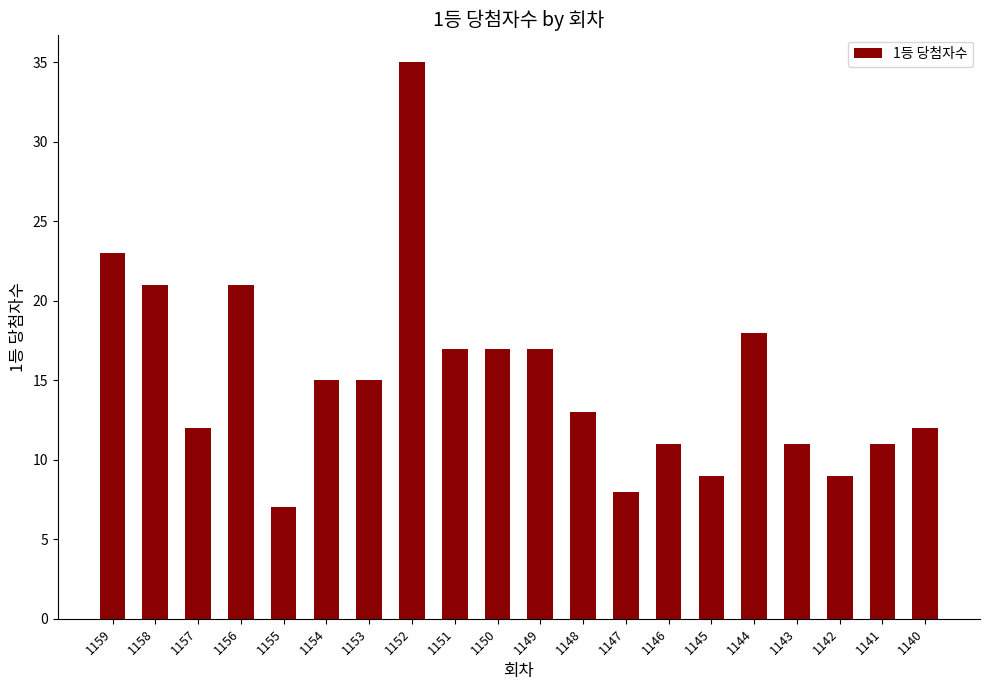

The chart shows a value of 11 at 1143. True or false?

True